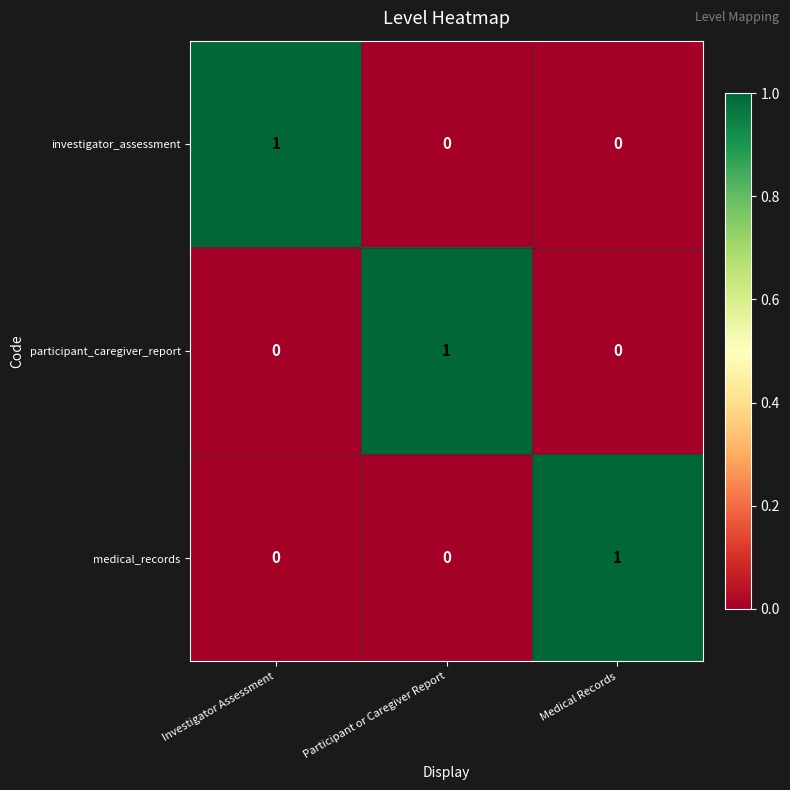

How many medical_records values are between 0 and 1?

3